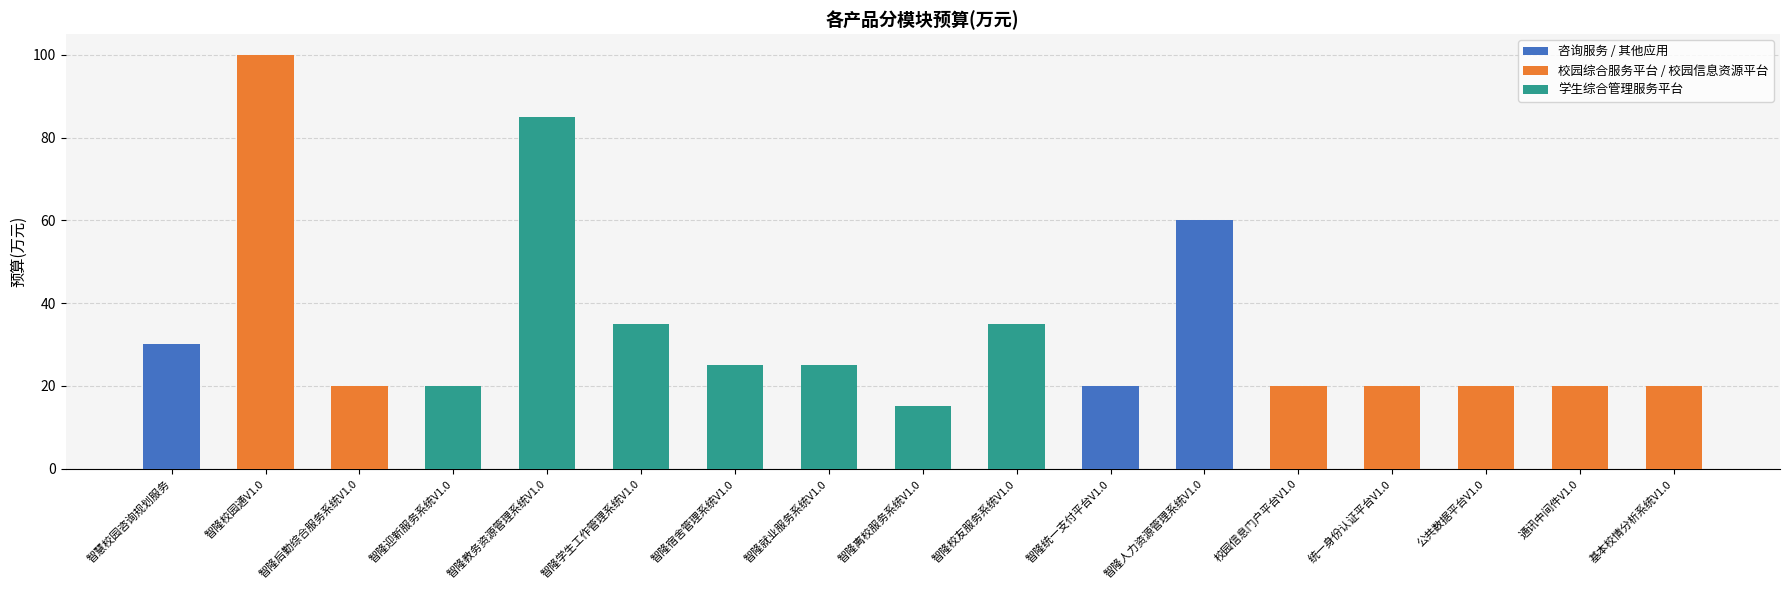

Between 智隆离校服务系统V1.0 and 智隆统一支付平台V1.0, which is larger?

智隆统一支付平台V1.0